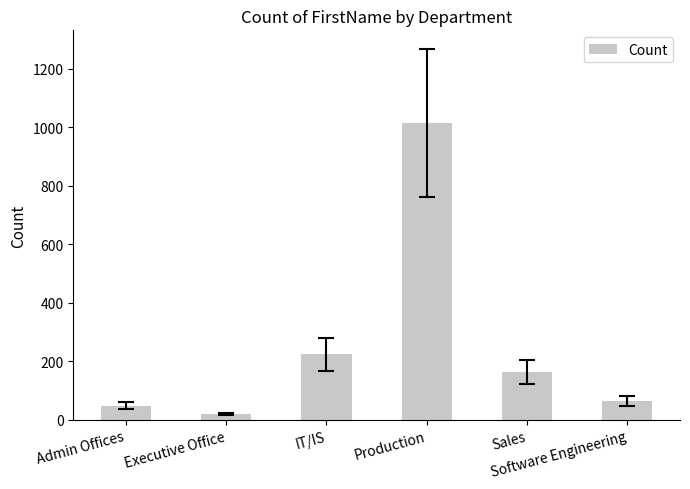

What is the difference between the values at Executive Office and Production?

995